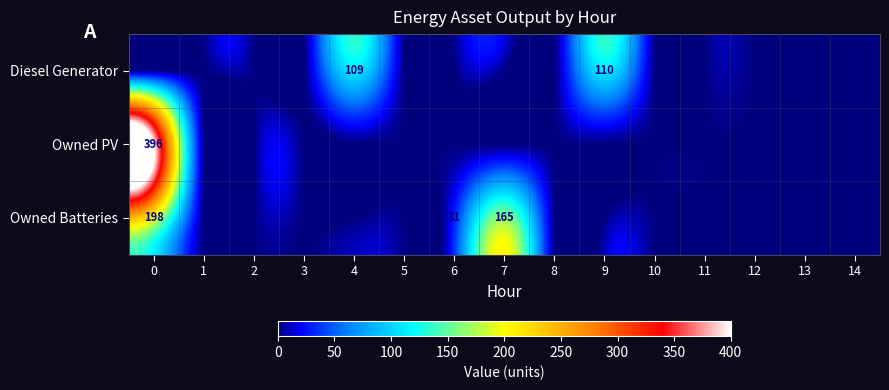

True or false: Owned Batteries has a value of 165 at 7.

True